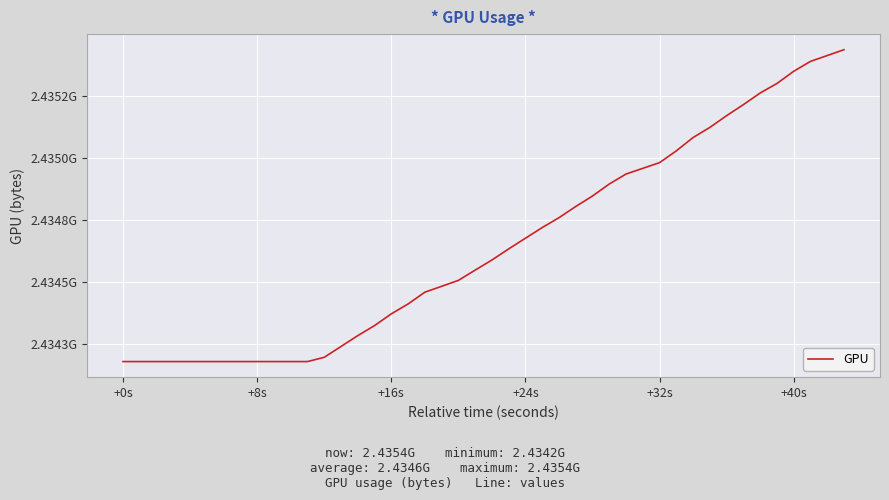

Does the chart display data point markers on the line(s)?

No